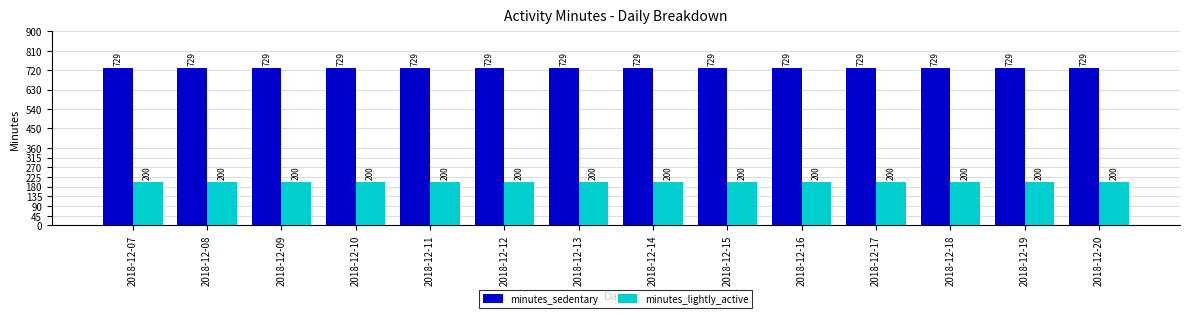

Count the number of categories in the chart.

14